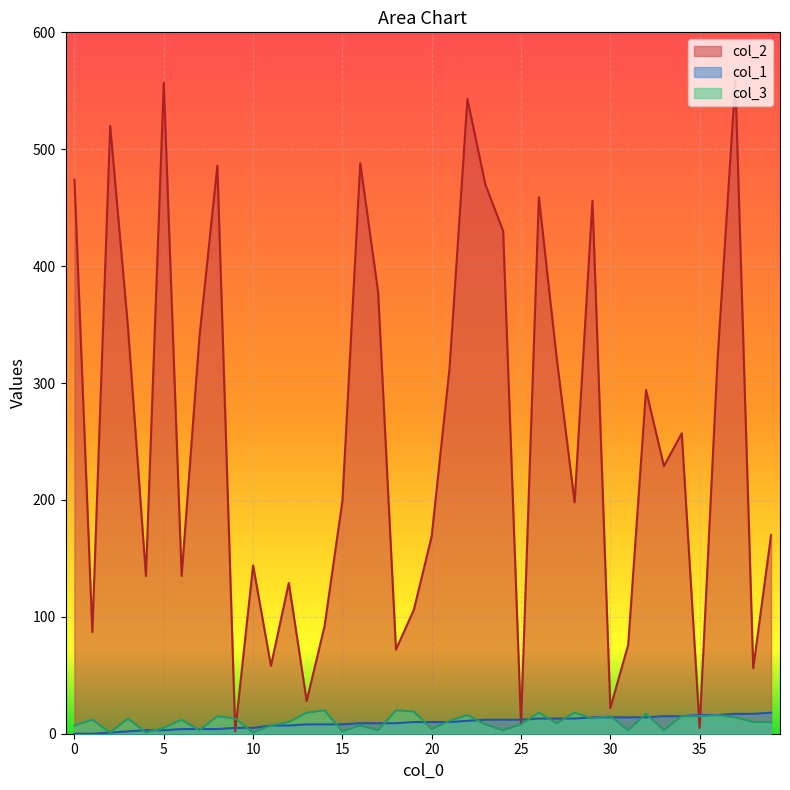

What are all the series names shown in the legend?

col_2, col_1, col_3